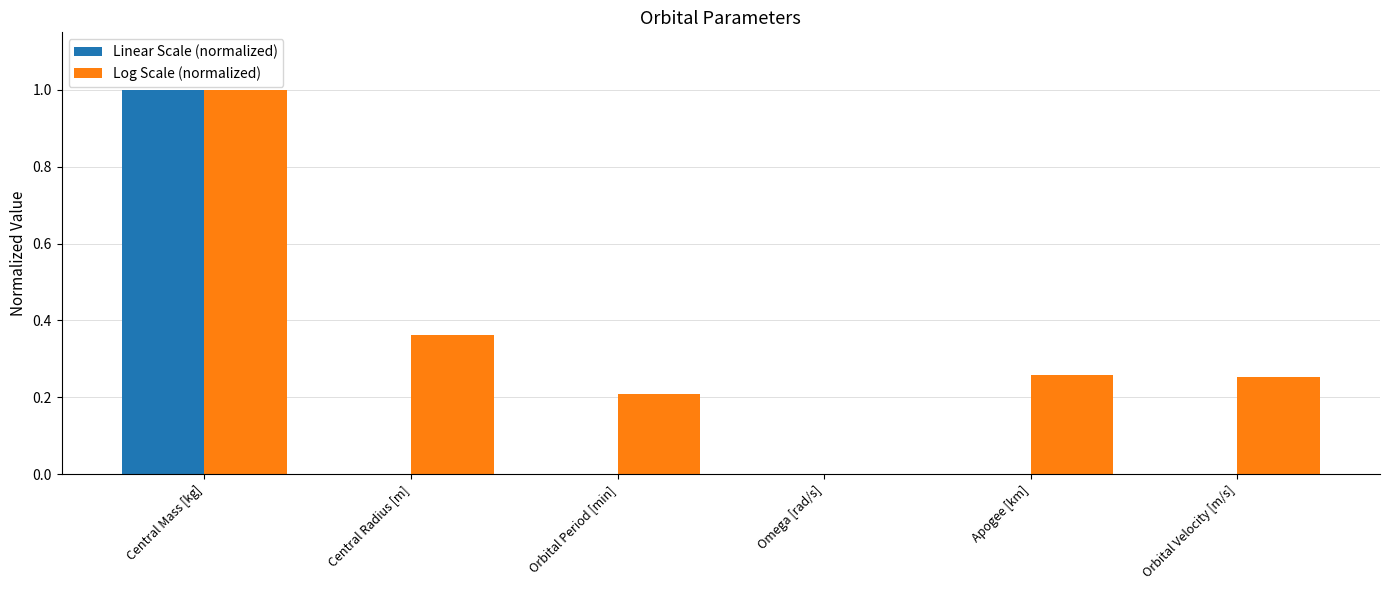

At which category is the sum across all series the highest?

Central Mass [kg]